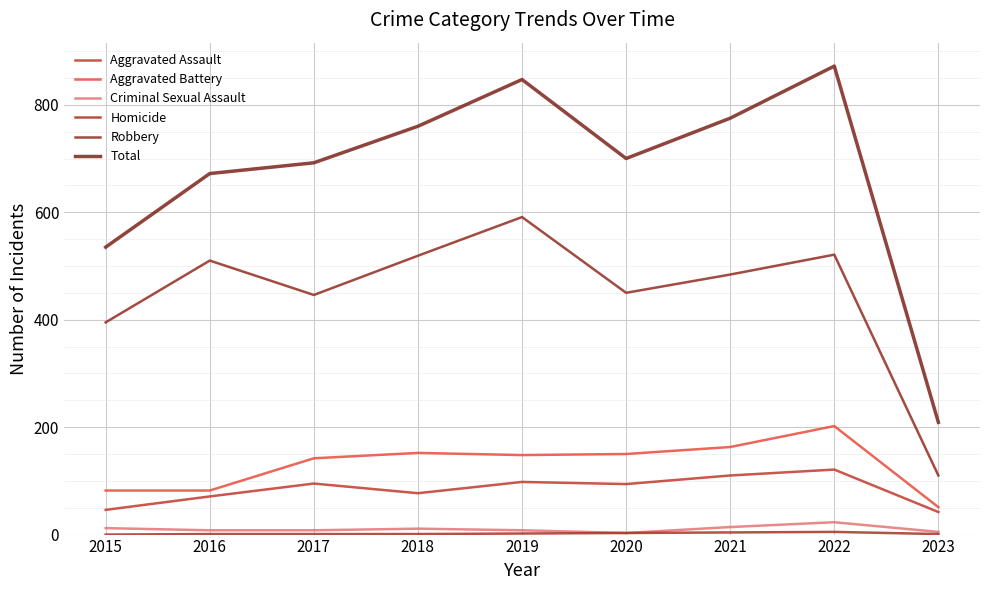

Which series has the widest spread of values?

Total